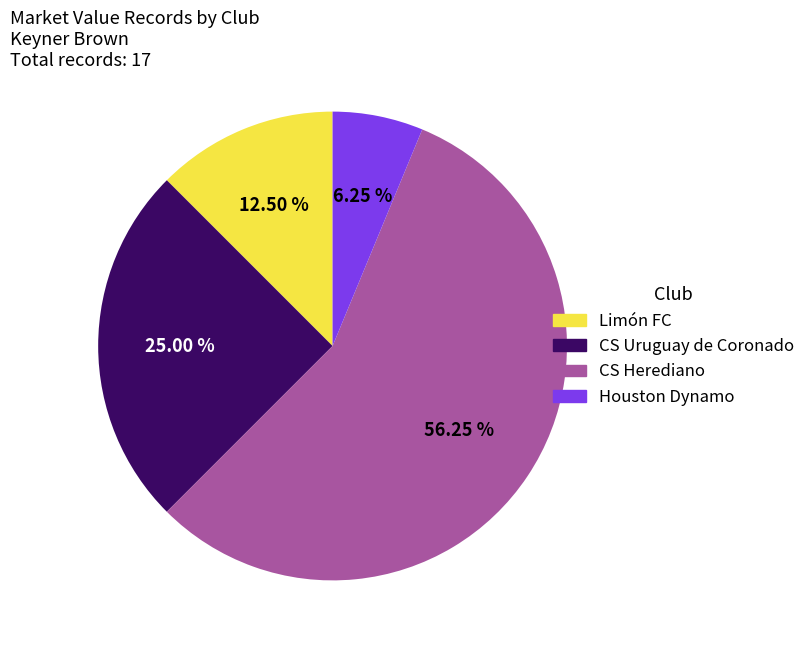

Combined, what portion of the pie is Limón FC and Houston Dynamo?

18.8%